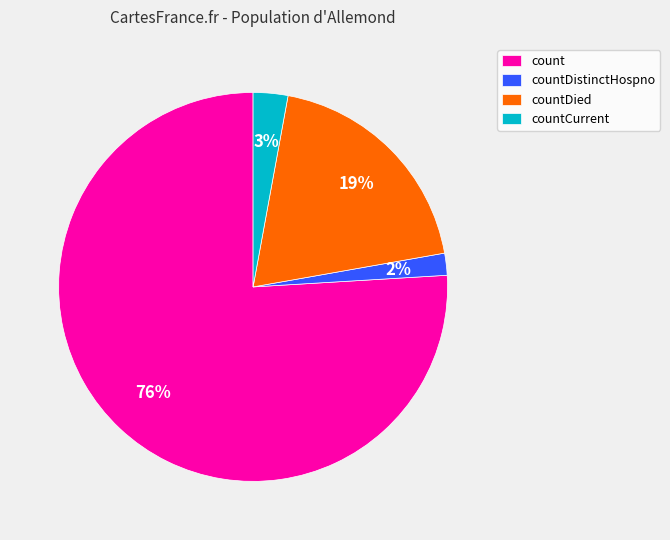

What is the smallest slice in the pie chart?

countDistinctHospno